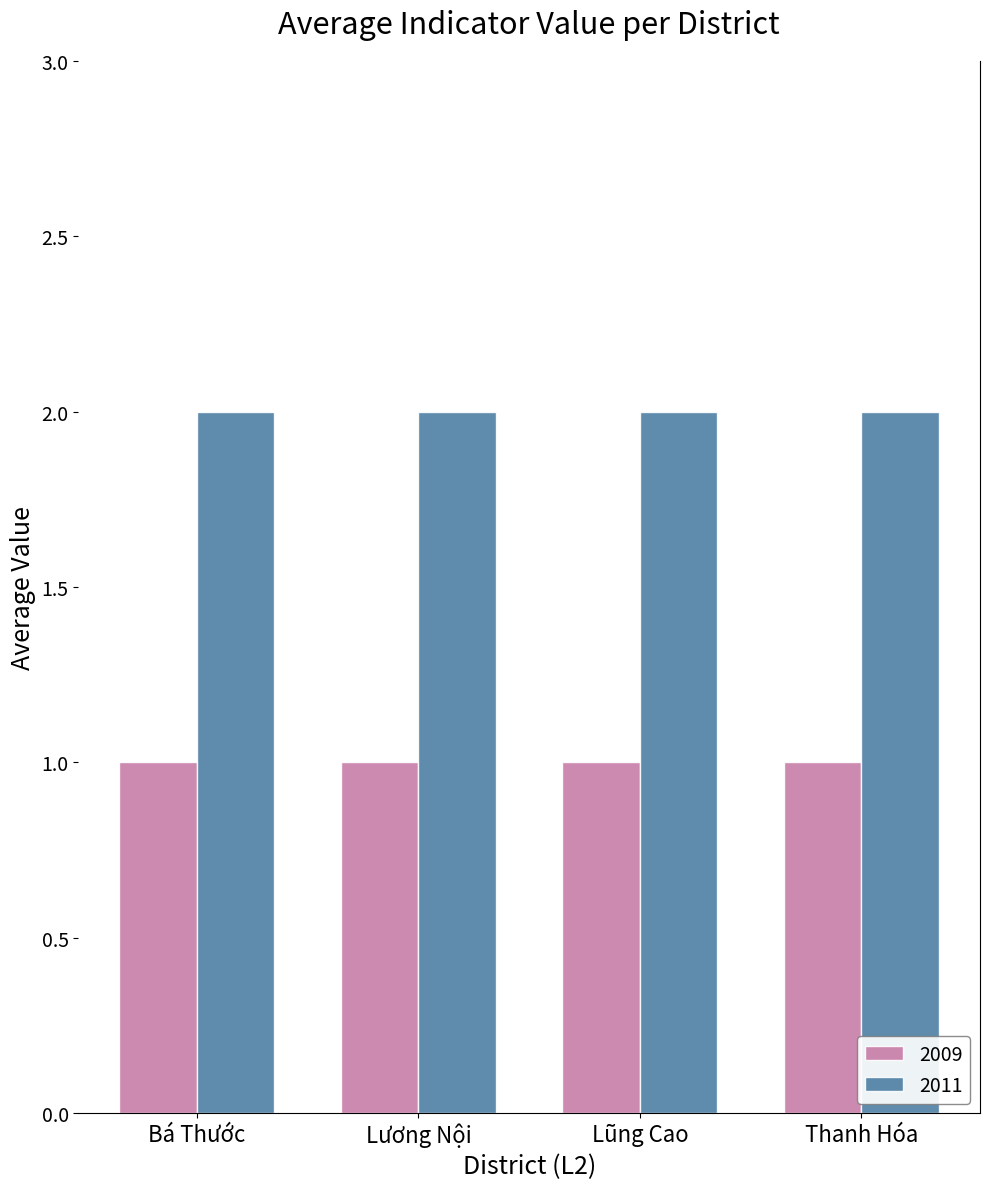

Does the chart contain stacked bars?

No